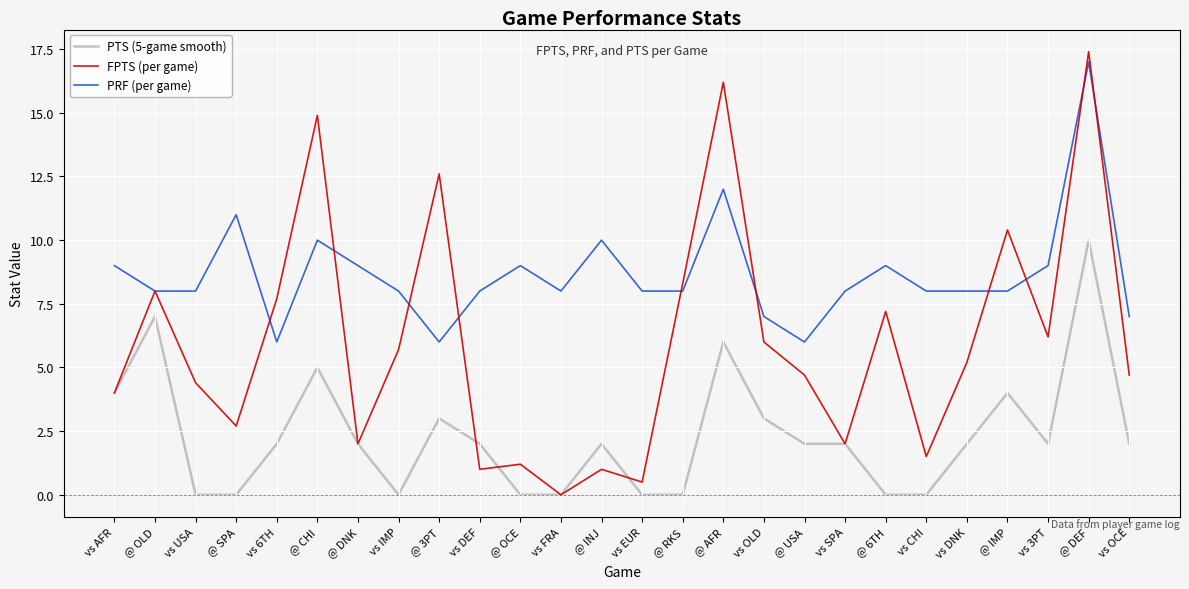

What position from the left is vs EUR?

14